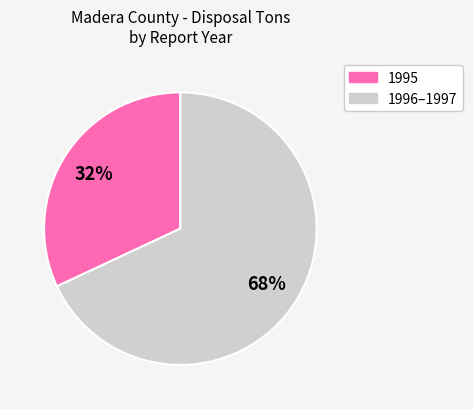

How many slices are in this pie chart?

2